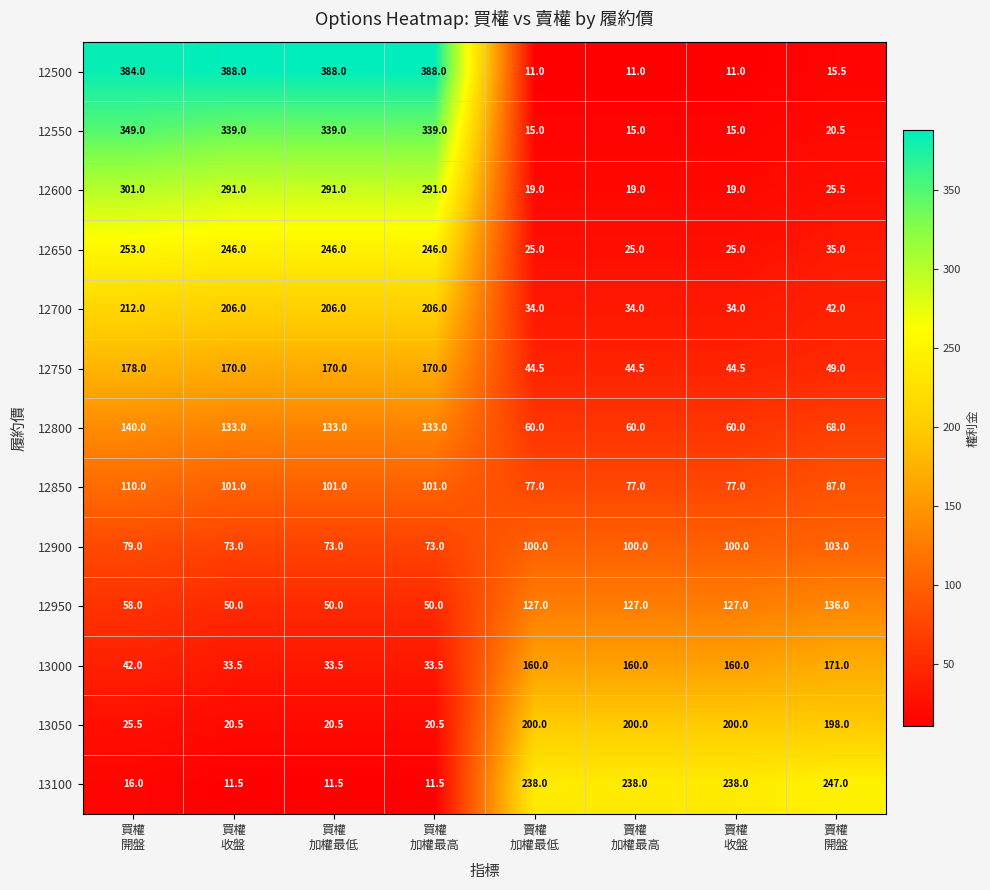

How many distinct data groups are displayed?

13